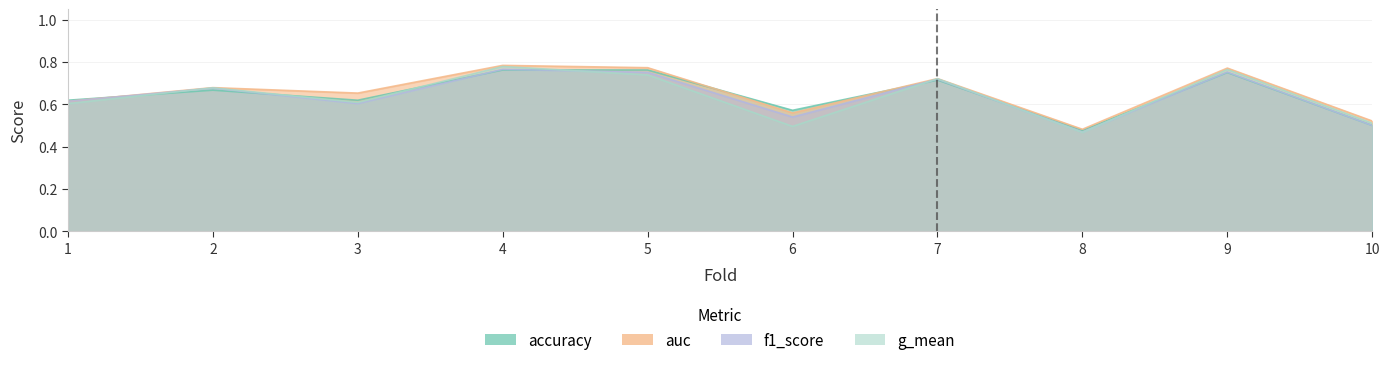

Reading left to right, what are all the values shown in this chart?

accuracy: 0.6	0.7	0.6	0.8	0.8	0.6	0.7	0.5	0.8	0.5
auc: 0.6	0.7	0.7	0.8	0.8	0.6	0.7	0.5	0.8	0.5
f1_score: 0.6	0.7	0.6	0.8	0.8	0.5	0.7	0.5	0.8	0.5
g_mean: 0.6	0.7	0.6	0.8	0.7	0.5	0.7	0.5	0.8	0.5